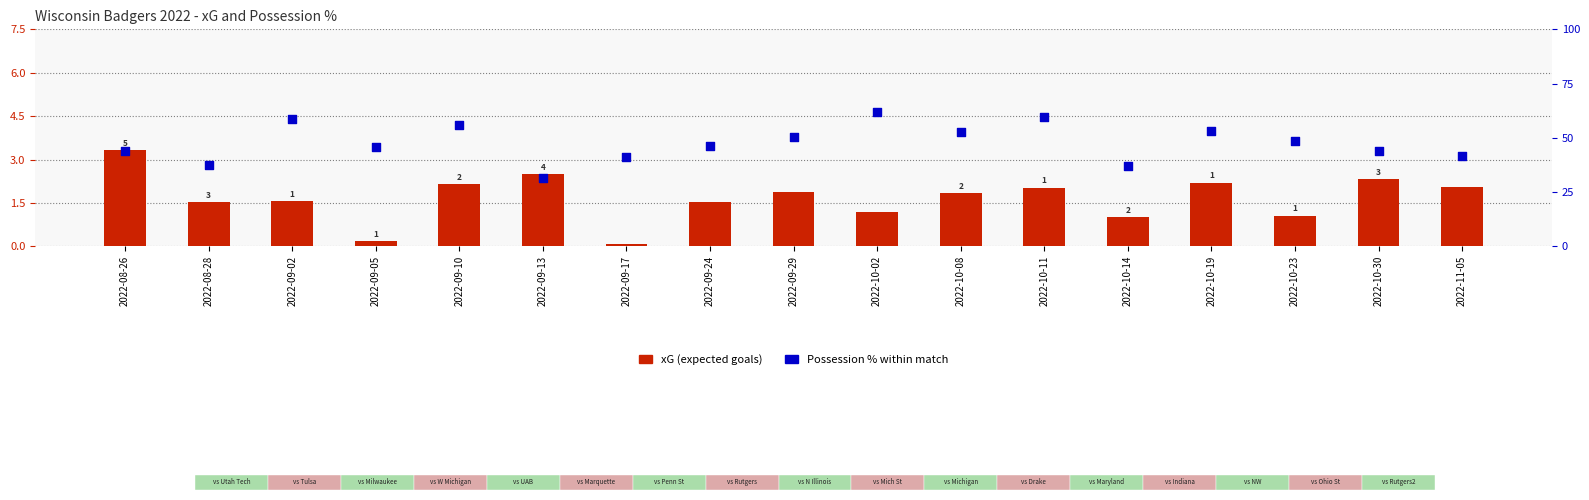

Which series has the largest total across all categories?

Possession %